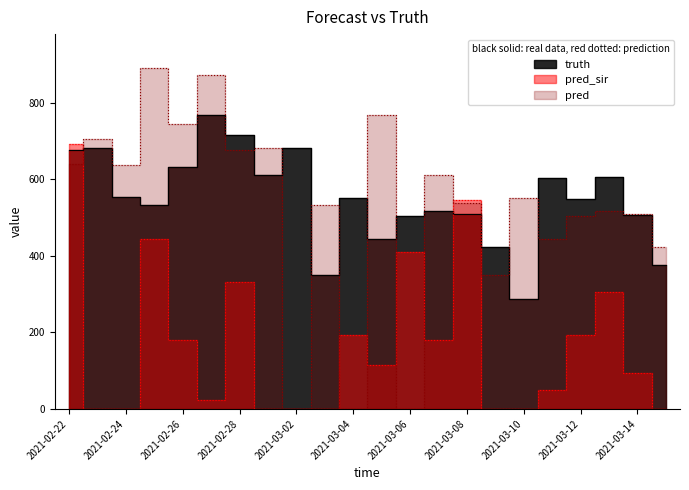

At which category does truth reach its first local valley?

2021-02-25